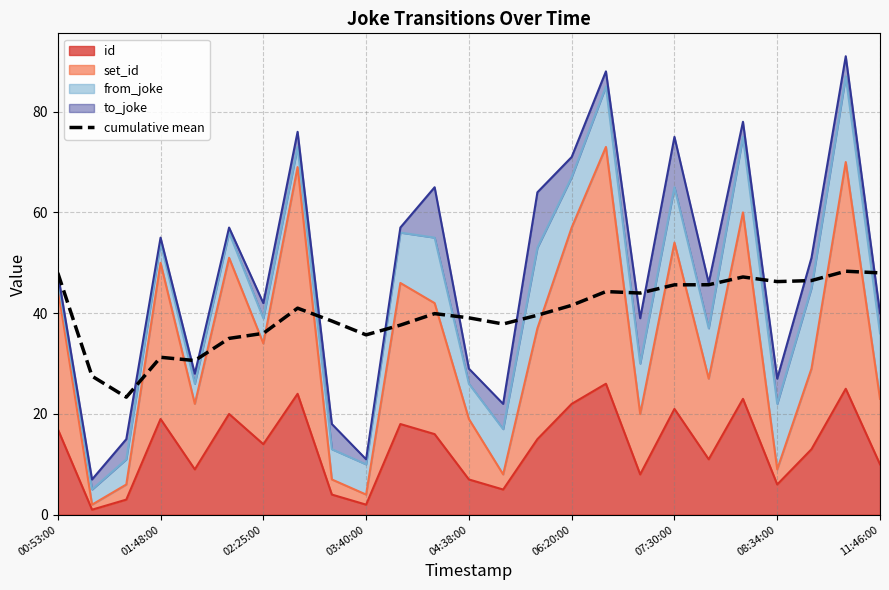

What is the difference between the maximum and minimum values?

25.0